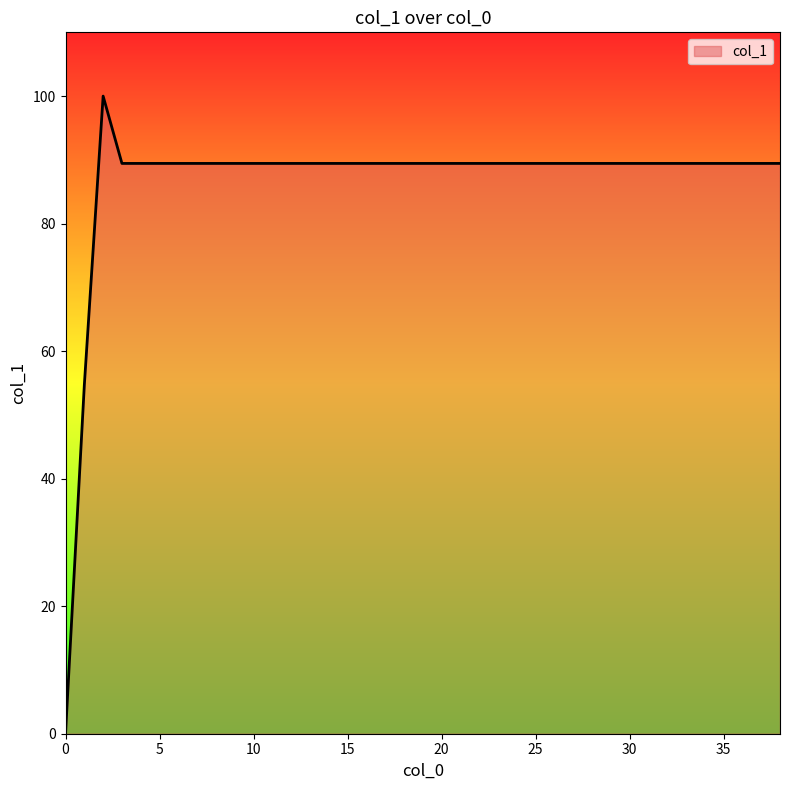

What is the greatest value displayed?

100.0